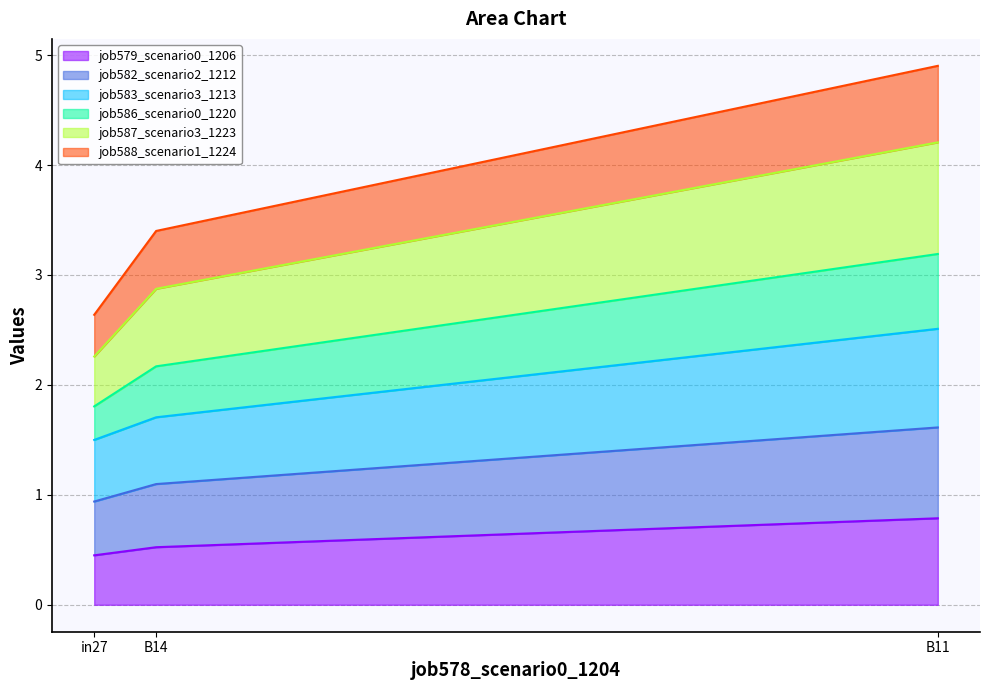

What is the label of the 3rd point from the left?

B11